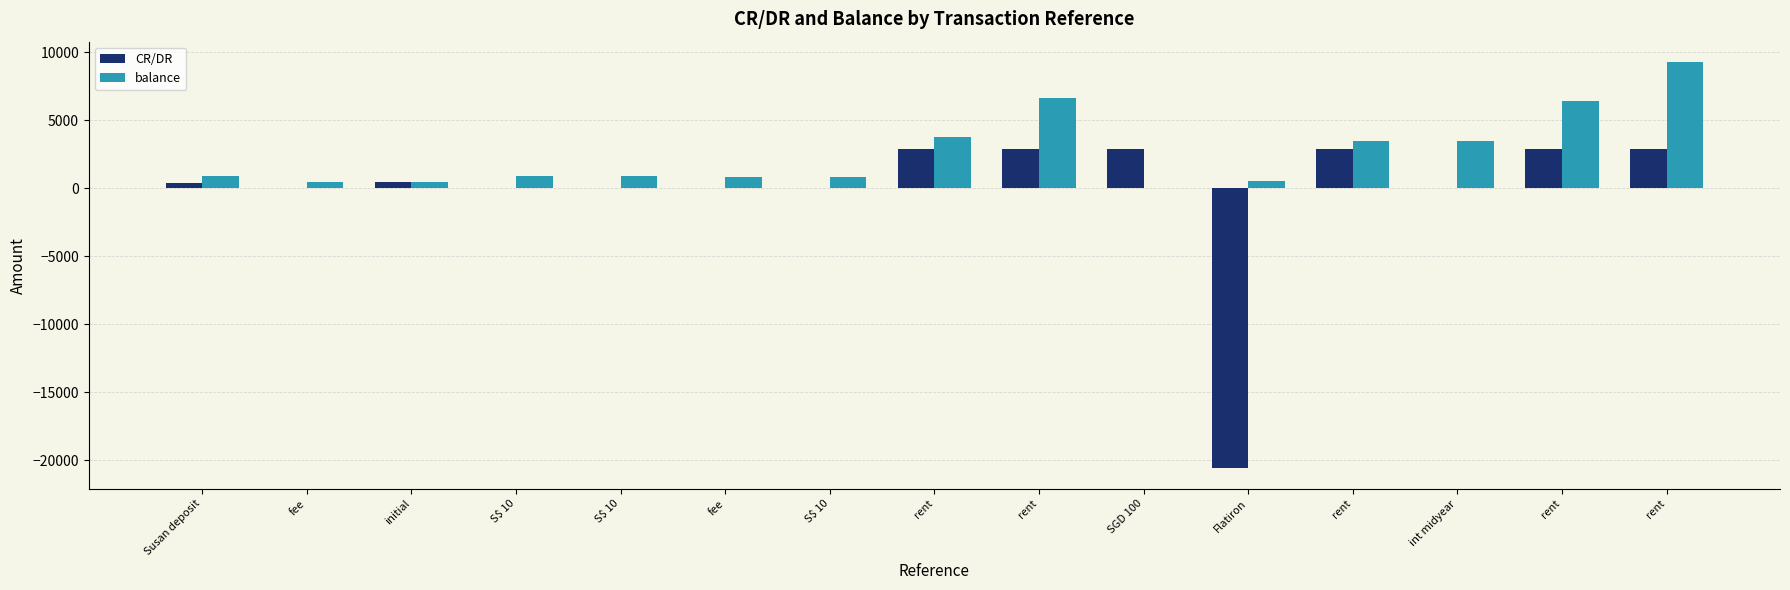

Are the bars horizontal?

No